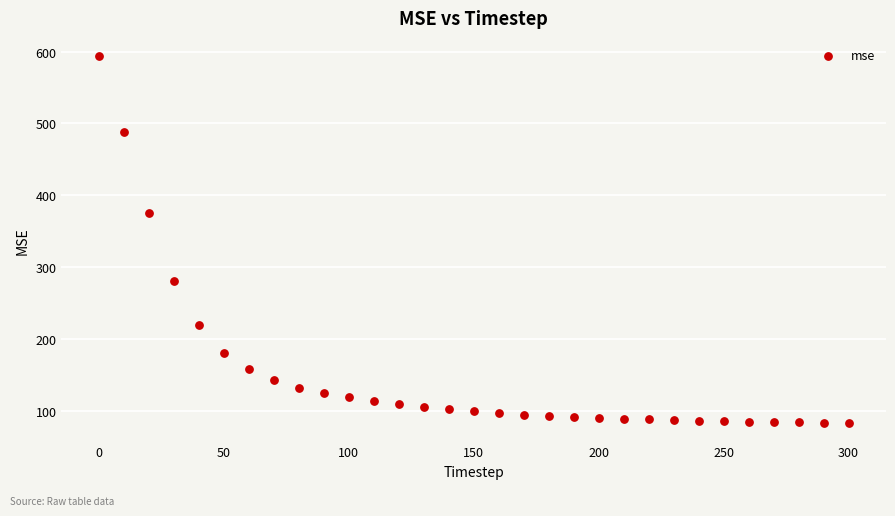

What Y value in the scatter plot is closest to 338?

375.3